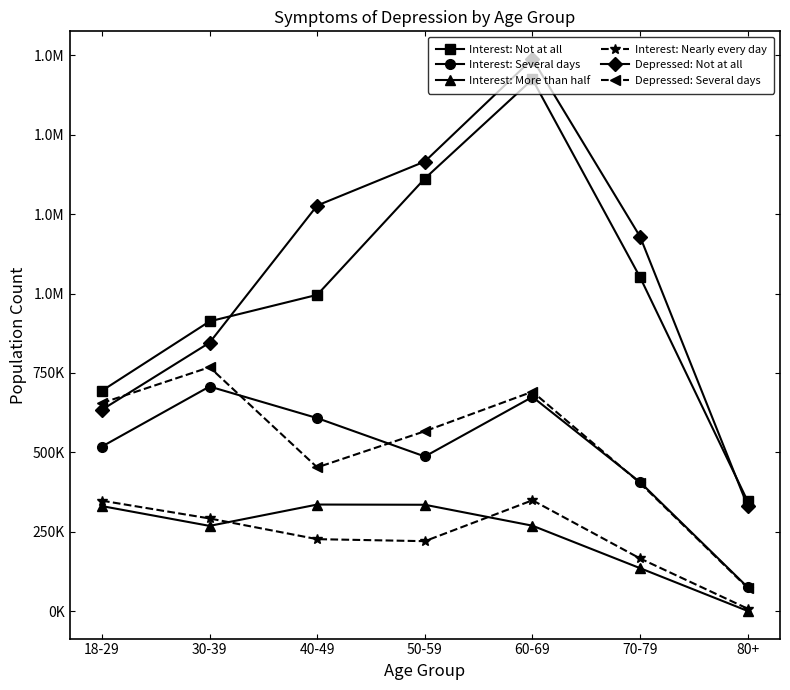

What are all the series names shown in the legend?

Interest: Not at all, Interest: Several days, Interest: More than half, Interest: Nearly every day, Depressed: Not at all, Depressed: Several days